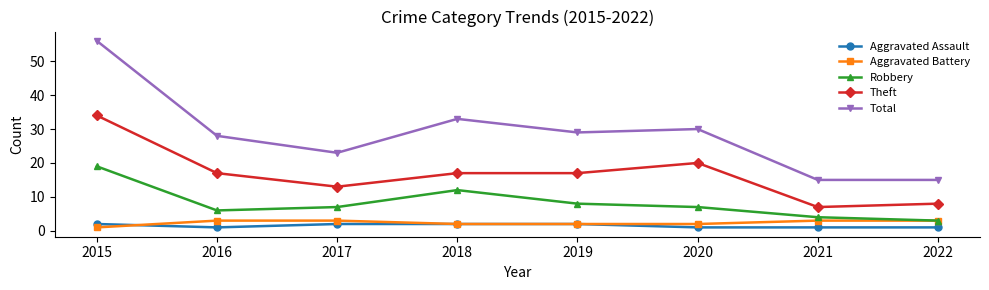

Does the chart display data point markers on the line(s)?

Yes